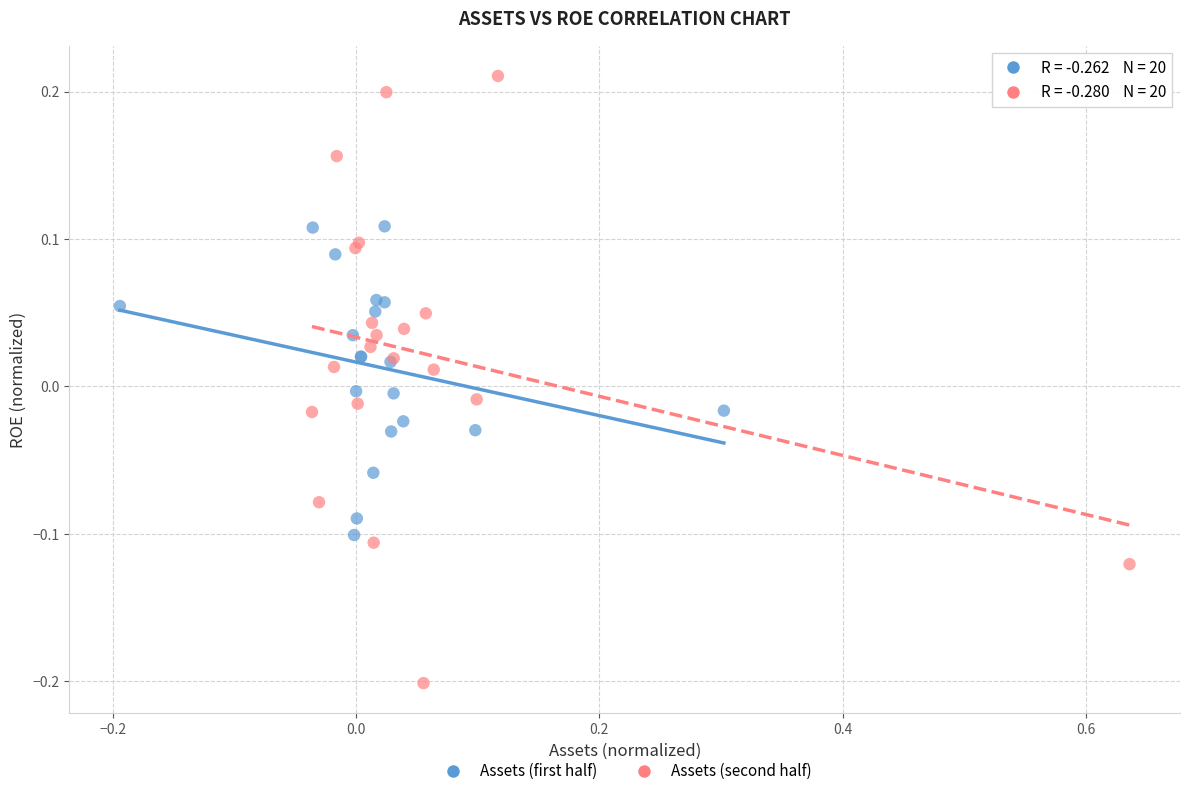

Which series contains the highest Y value?

Assets (second half)